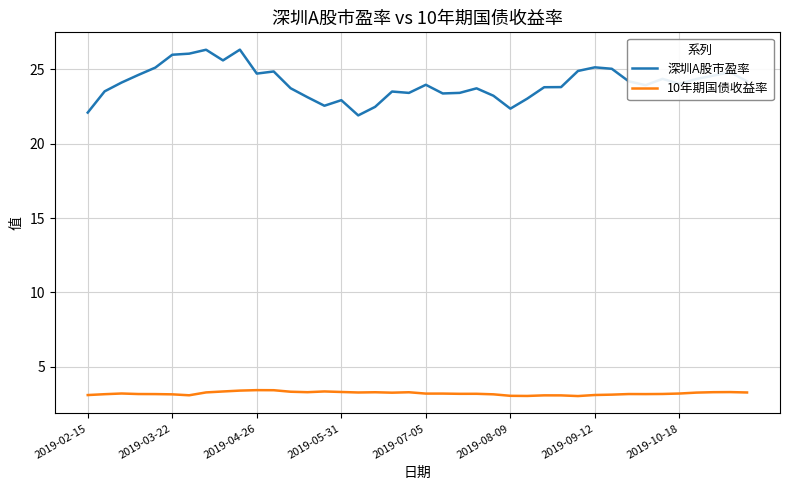

Count the number of data series in this chart.

2